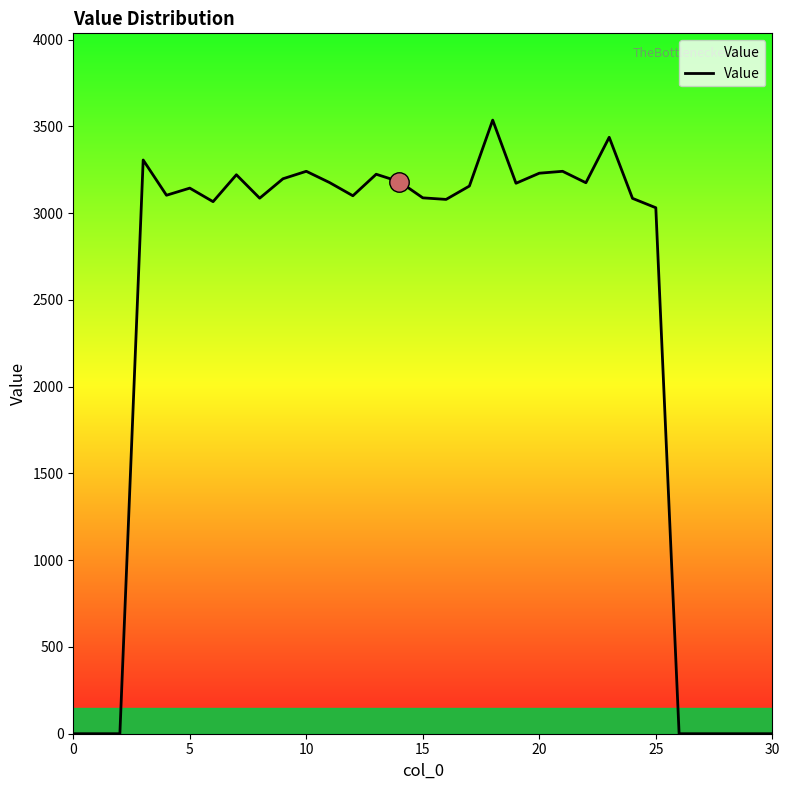

What is the greatest value displayed?

3536